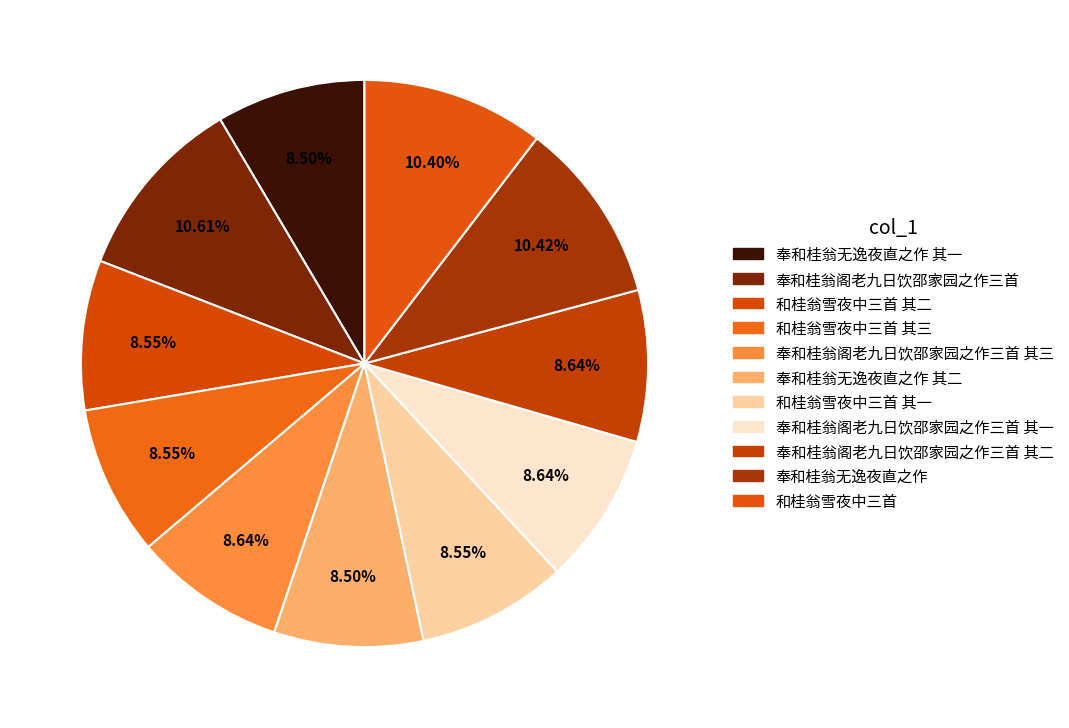

How many segments does this pie chart have?

11